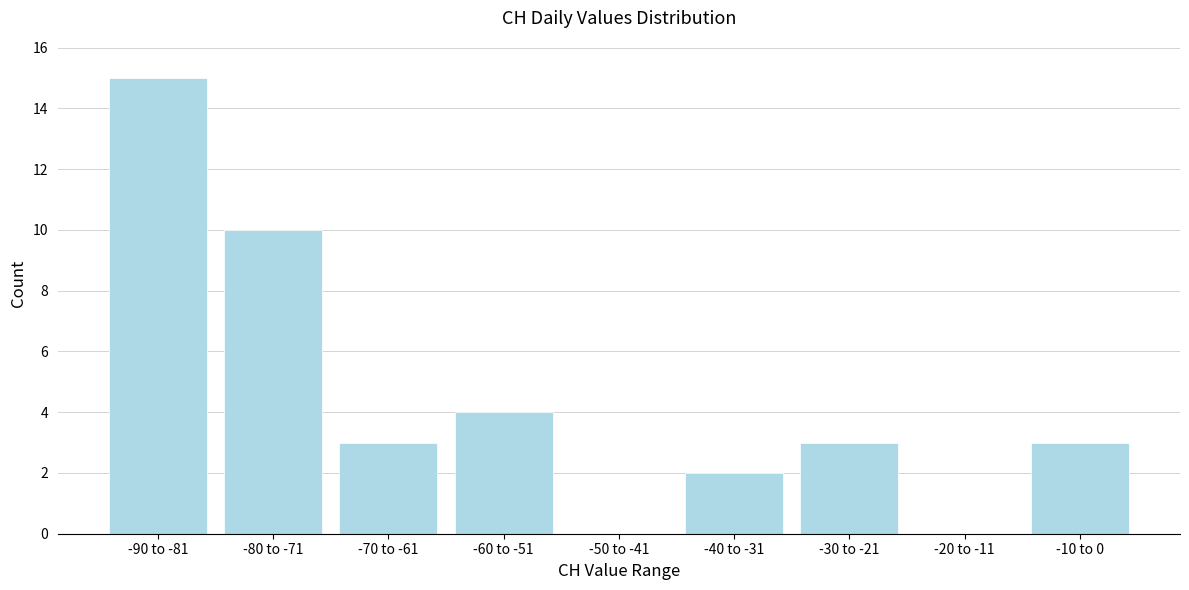

Reading left to right, list all the values displayed in this chart.

-90 to -81=15	-80 to -71=10	-70 to -61=3	-60 to -51=4	-50 to -41=0	-40 to -31=2	-30 to -21=3	-20 to -11=0	-10 to 0=3